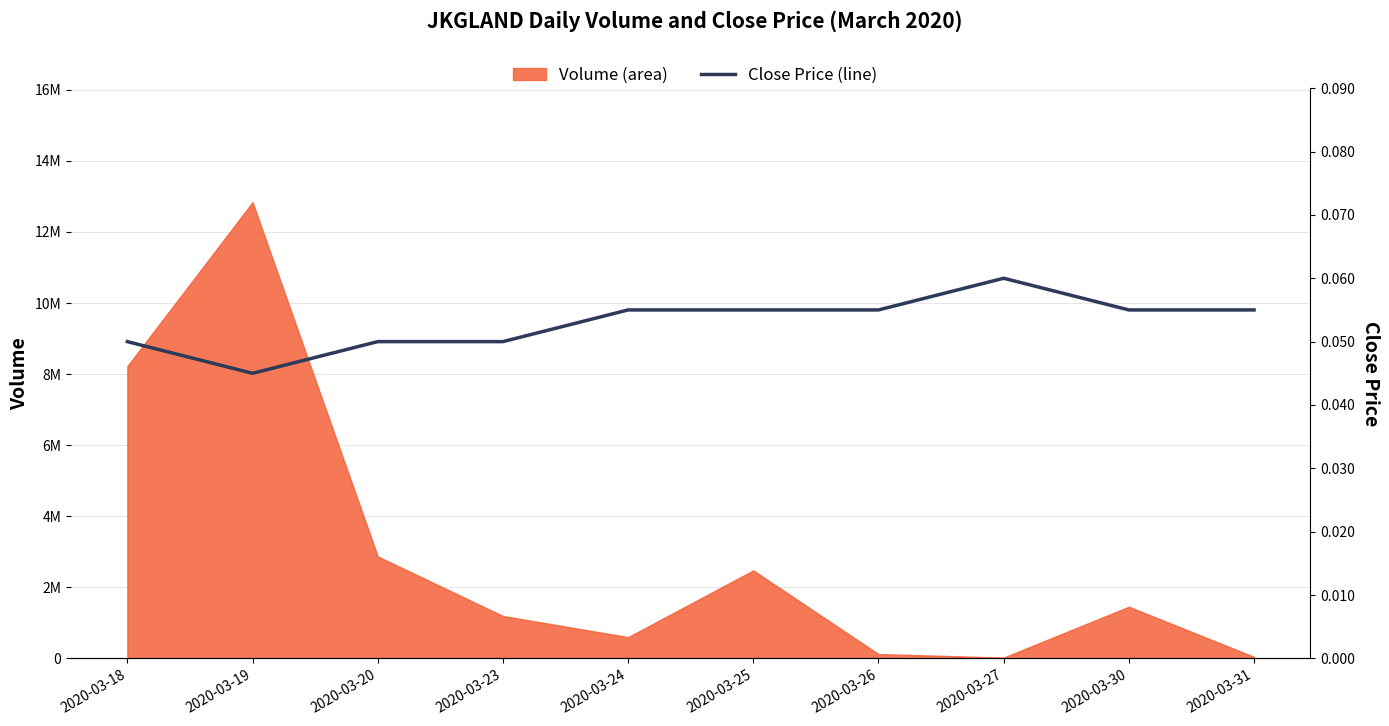

At which category does the chart reach its peak across all series?

2020-03-27